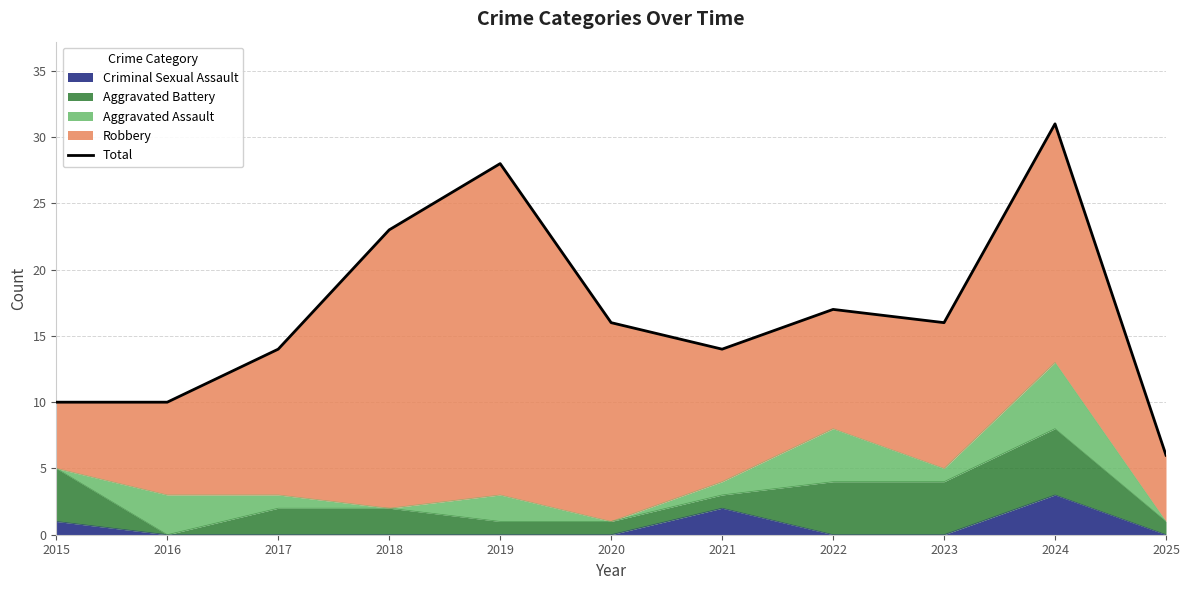

Is it true that the value at 2018 is 41?

False